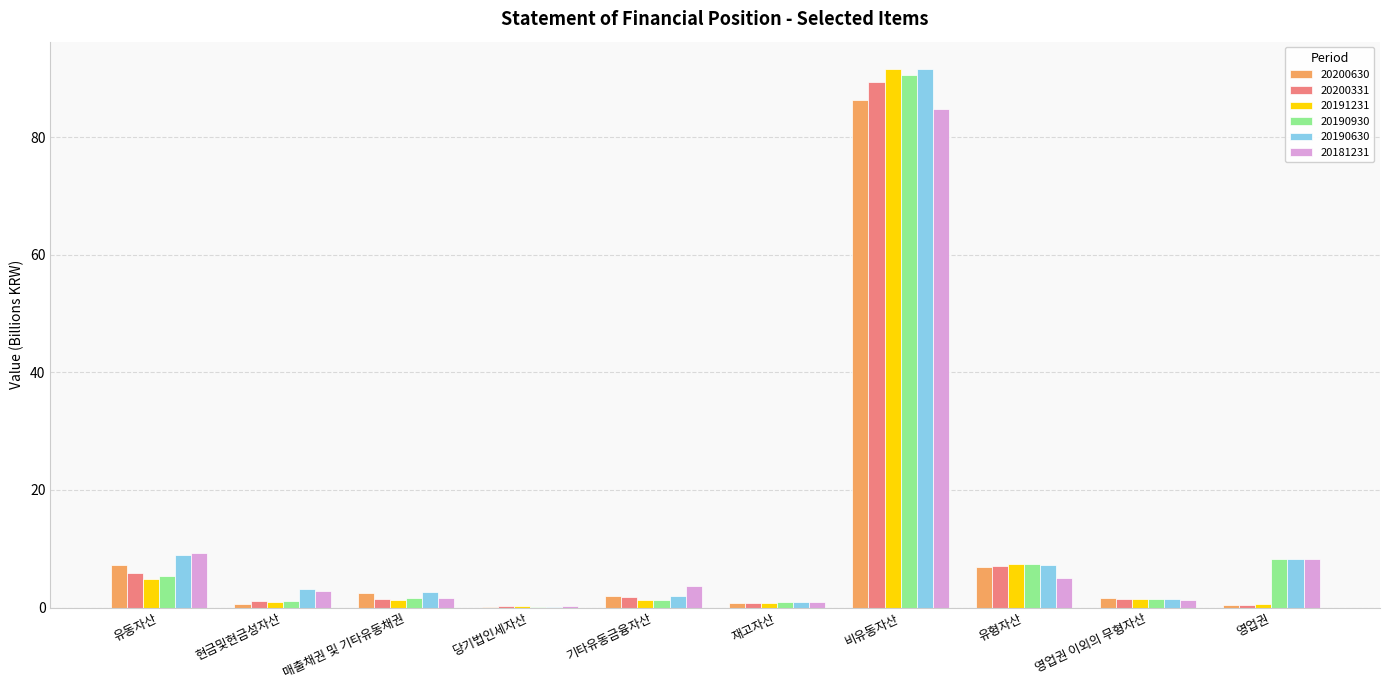

Count the number of data series in this chart.

6